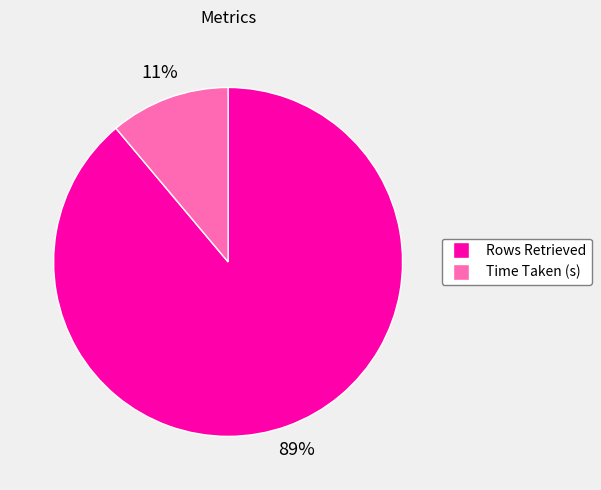

The Rows Retrieved slice represents 98% of the pie. True or false?

False